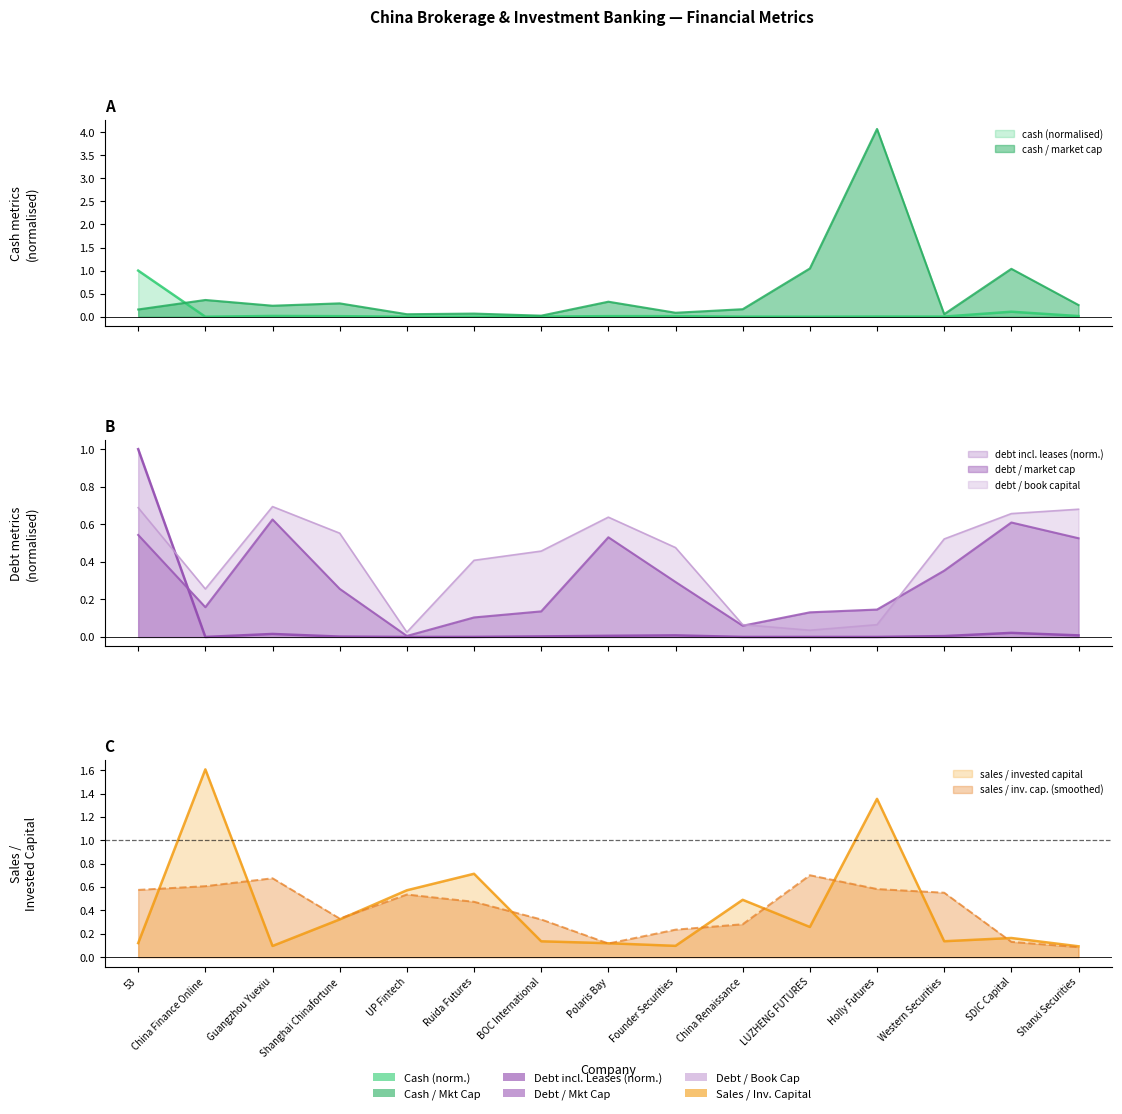

List the series in order of their peak value, highest first.

cash_market_cap, sales_invested_capital, cash, debt_total_inc_leases, debt_book_capital, debt_market_capital